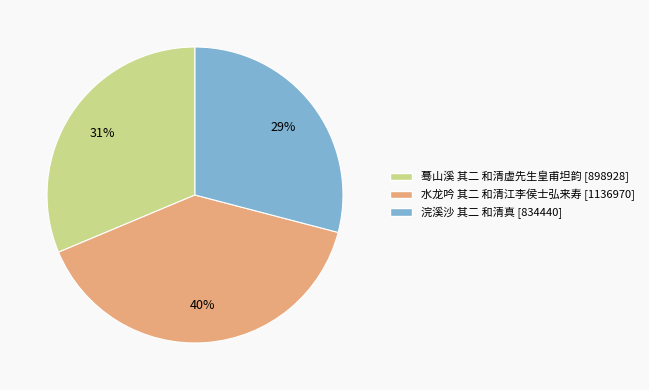

What percentage is the 浣溪沙 其二 和清真 slice, to the nearest percent?

29%